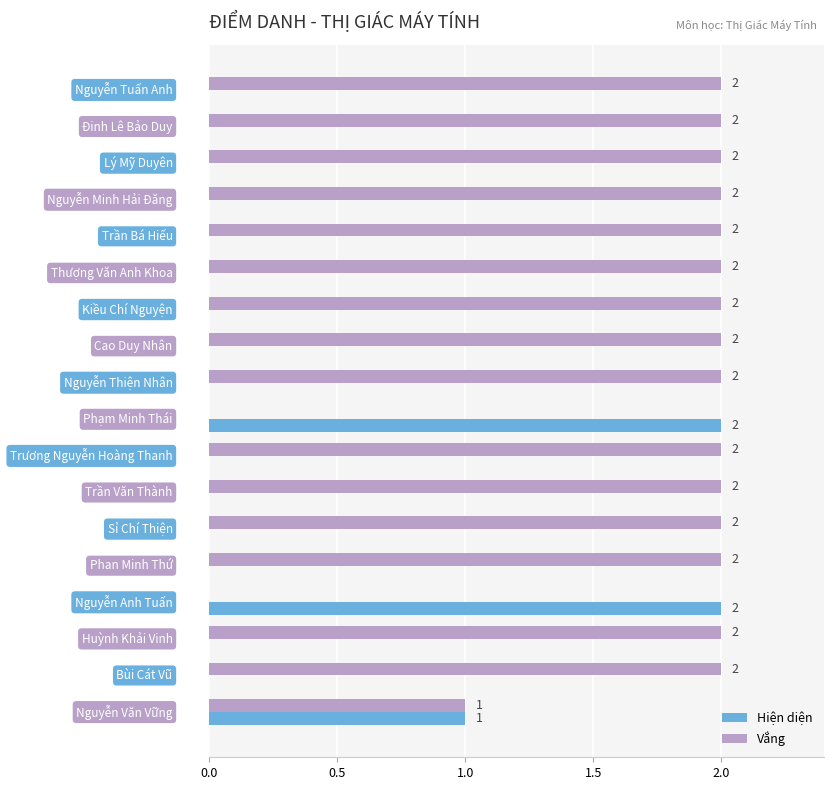

How many Vắng values are between 2 and 3?

15